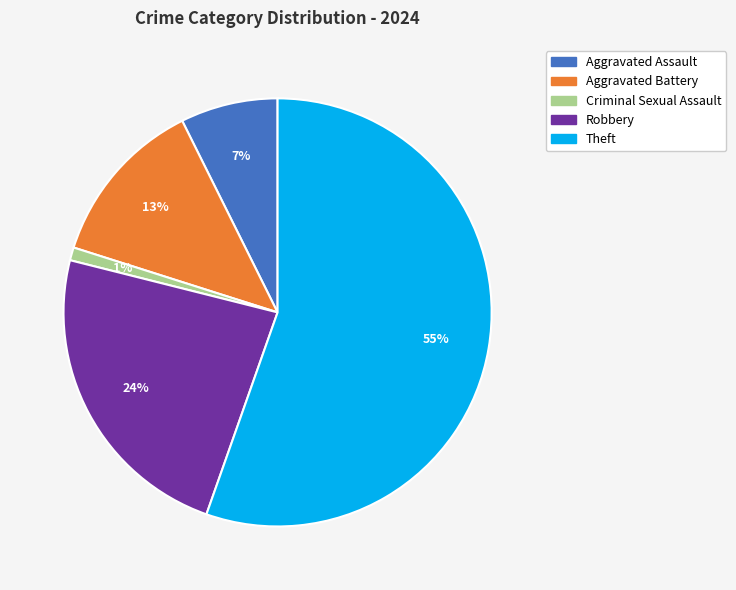

To the nearest percent, what is the average slice percentage?

20%